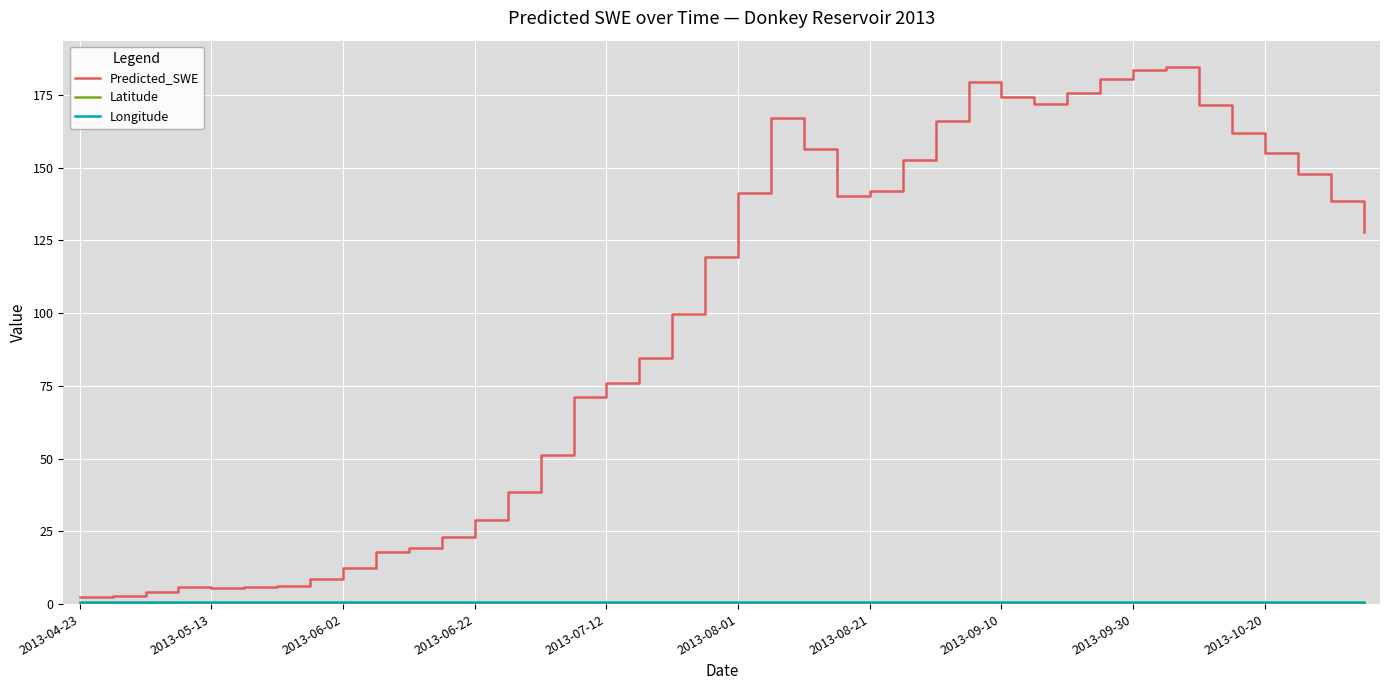

Which series has the widest spread of values?

Predicted_SWE